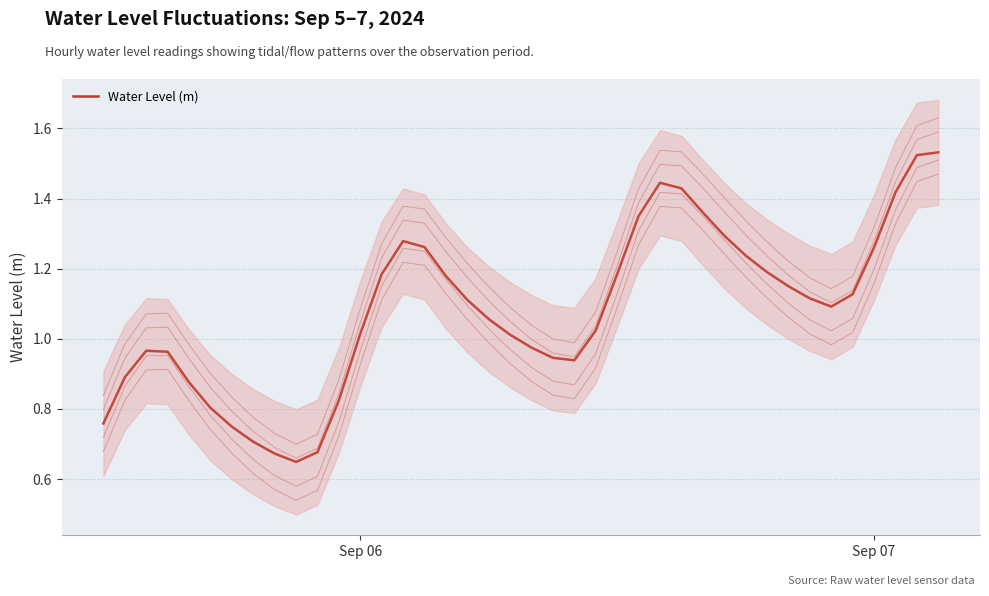

True or false: the data has more than 0 interior local peaks.

True